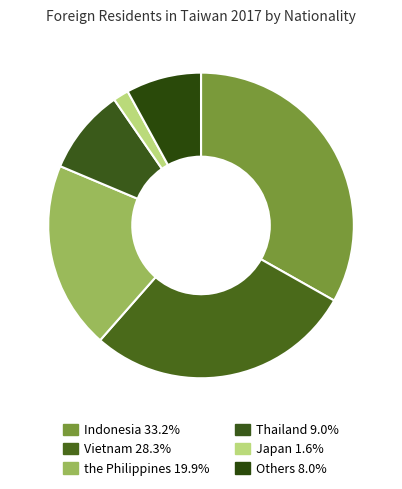

Rank the categories by value from highest to lowest.

Indonesia, Vietnam, the Philippines, Thailand, Others, Japan